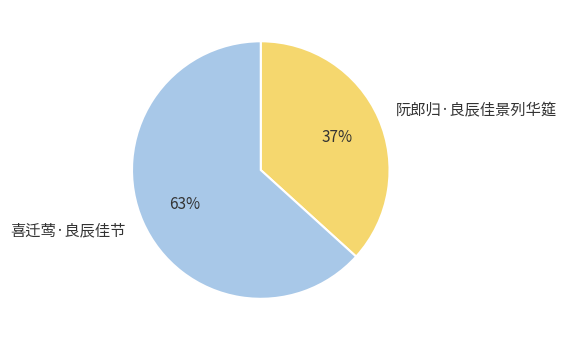

To the nearest percent, what portion does 阮郎归·良辰佳景列华筵 represent?

37%